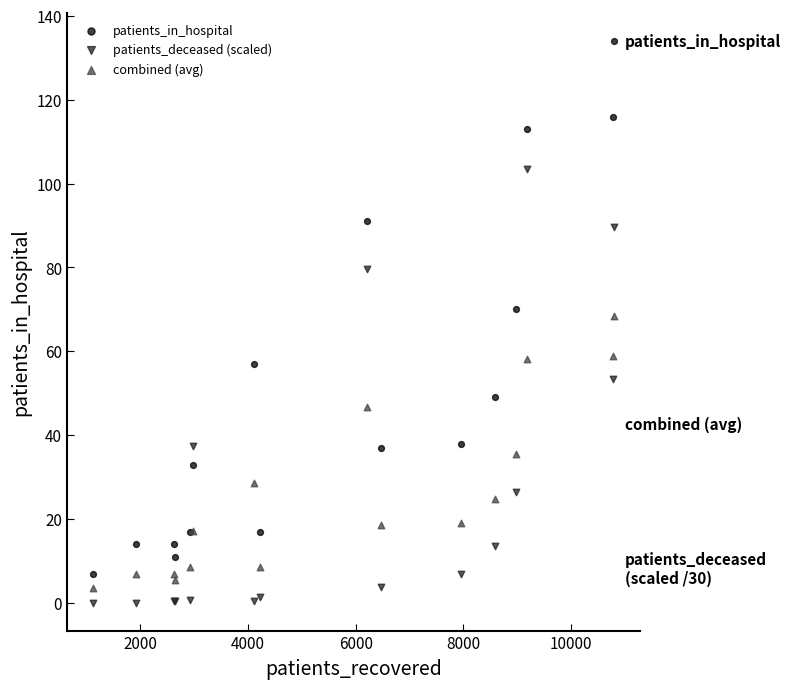

Which series contains the highest Y value?

patients_in_hospital